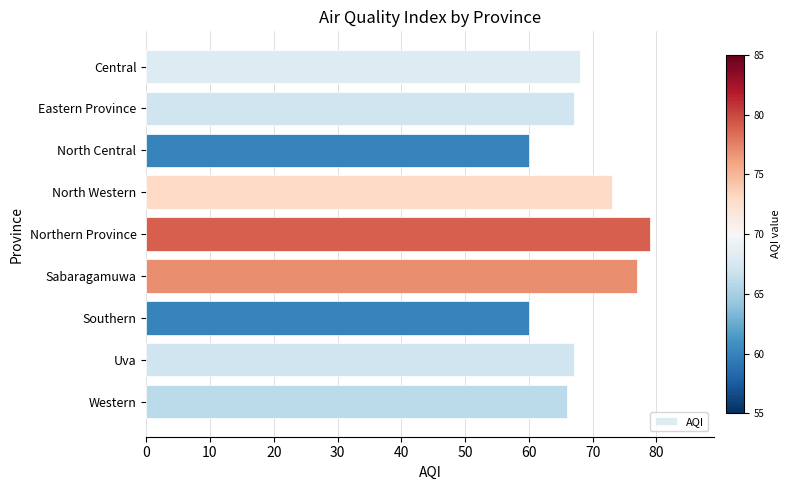

How many bars are there in total?

9